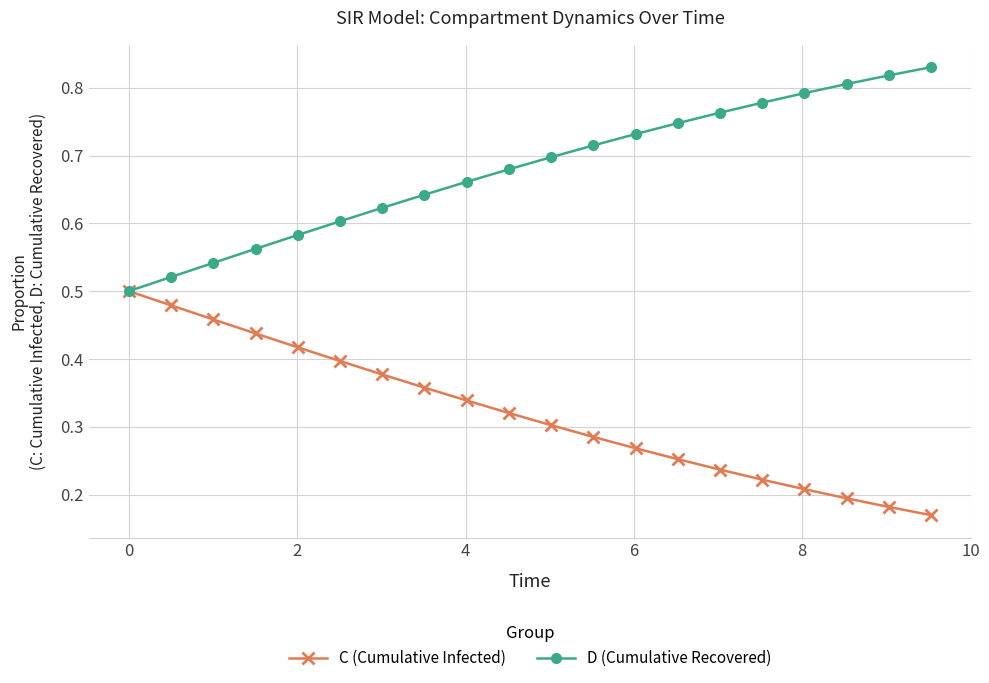

List the series in order of their peak value, highest first.

D (Cumulative Recovered), C (Cumulative Infected)